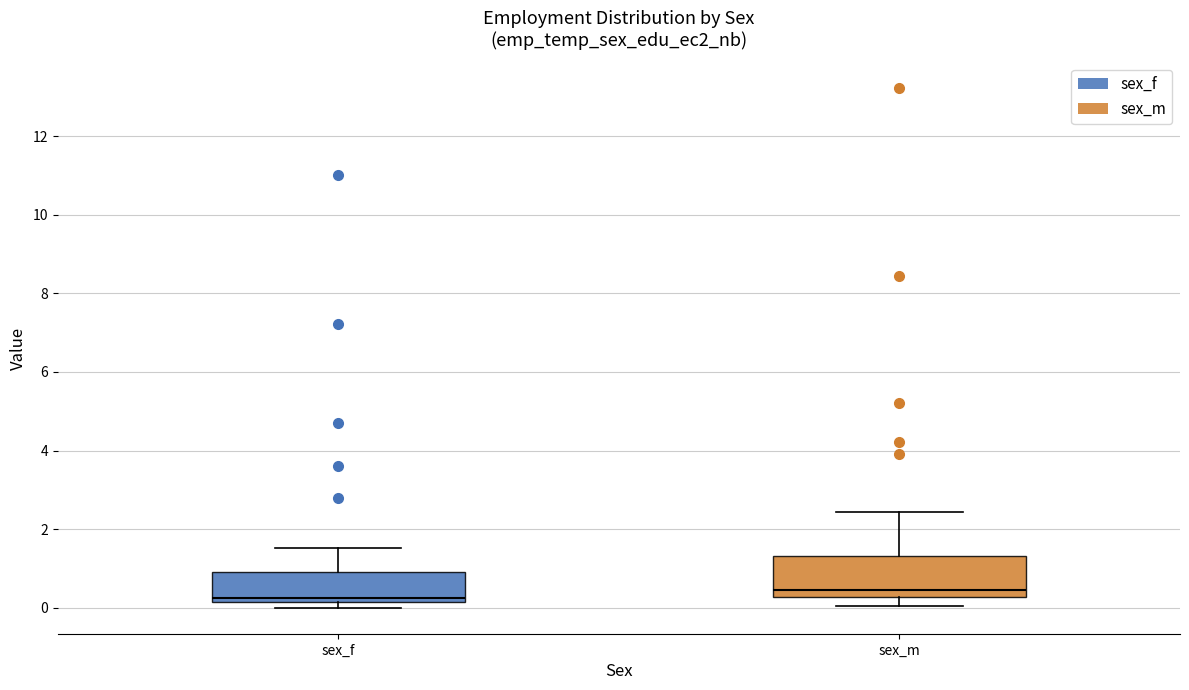

Where is the lower edge of the box for sex_f on the y-axis? The values are not printed on the chart, so give them approximately, as read against the axis.

0.2